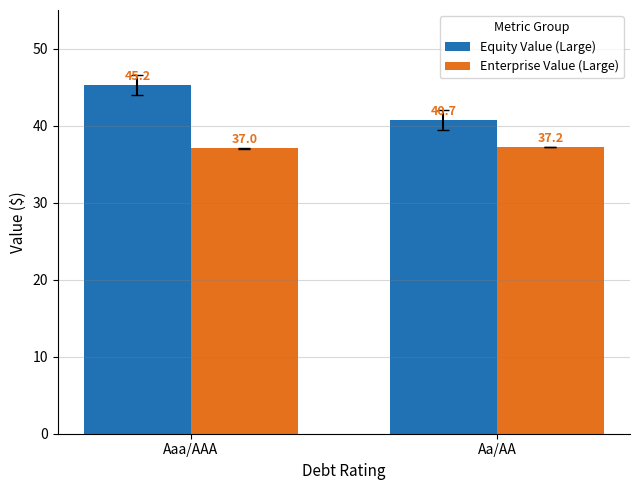

What is the sum of the Equity Value (Large) values at Aaa/AAA and Aa/AA?

85.9